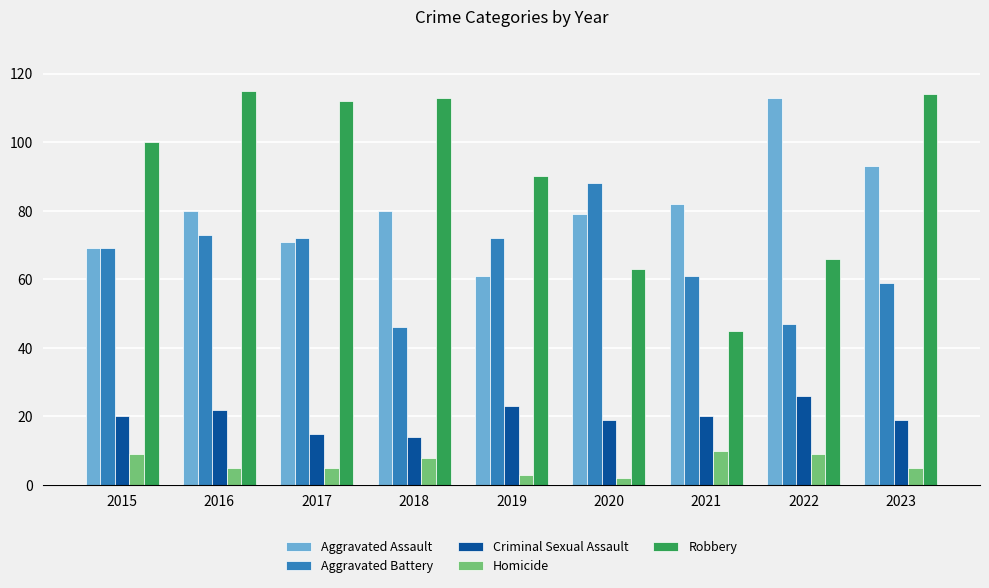

Rank the series at 2021 from lowest to highest value.

Homicide, Criminal Sexual Assault, Robbery, Aggravated Battery, Aggravated Assault